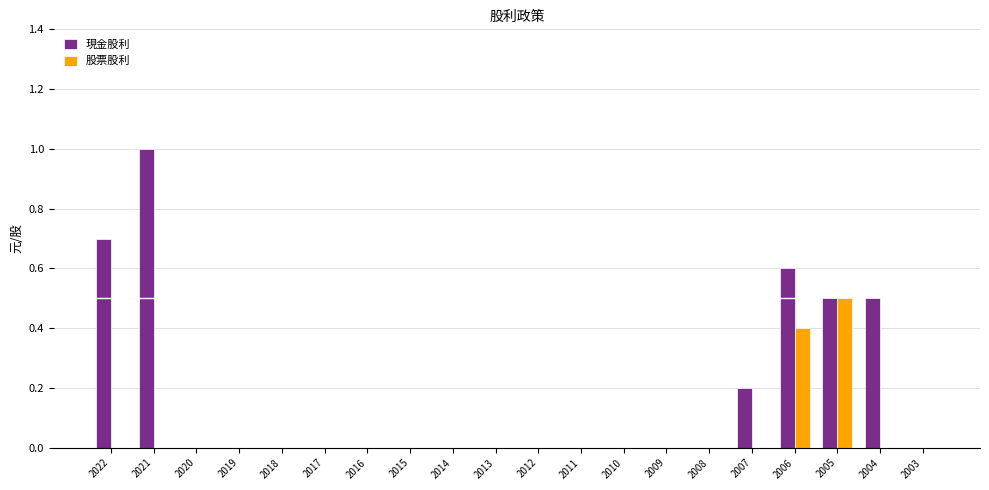

What is the sum of the 現金股利 values at 2016 and 2022?

0.7